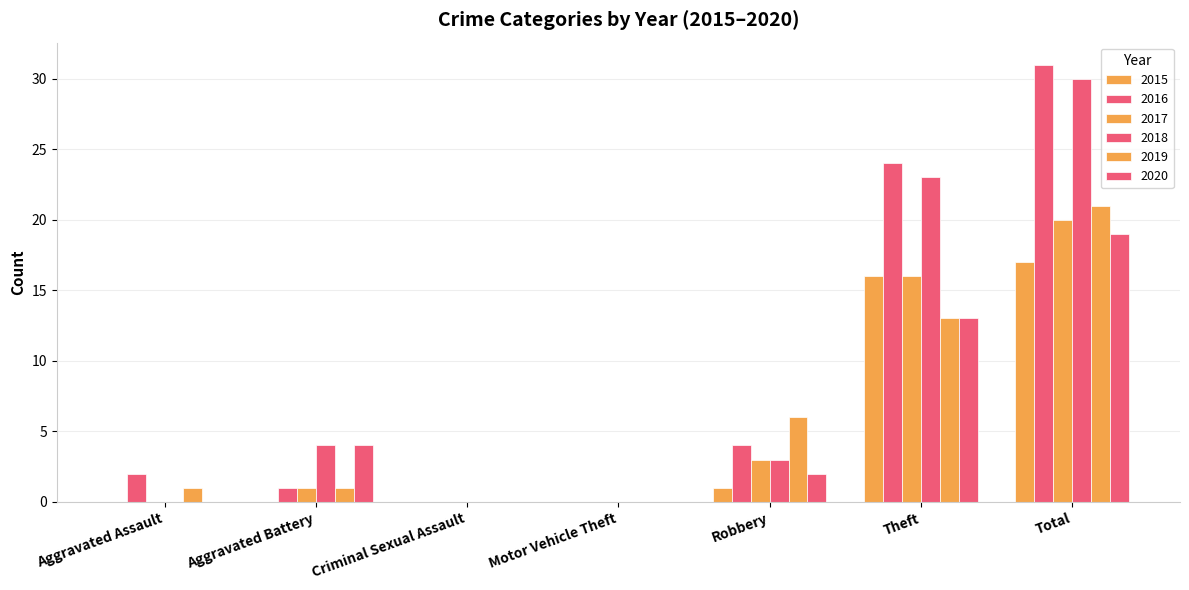

Count the number of data series in this chart.

6